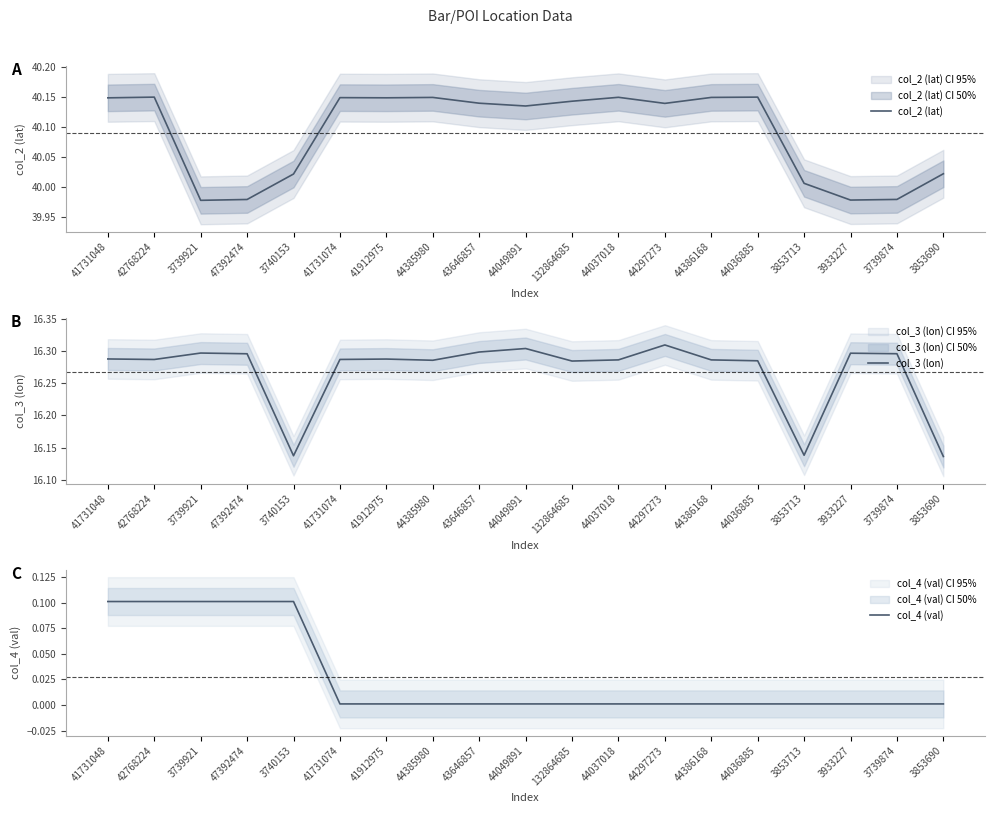

List the labels in order of col_3 (lon) value, largest first.

44297273, 44049891, 43646857, 3739921, 3933227, 3739874, 47392474, 41731048, 41912975, 41731074, 42768224, 44037018, 44386168, 44385980, 44036885, 132864685, 3853713, 3740153, 3853690